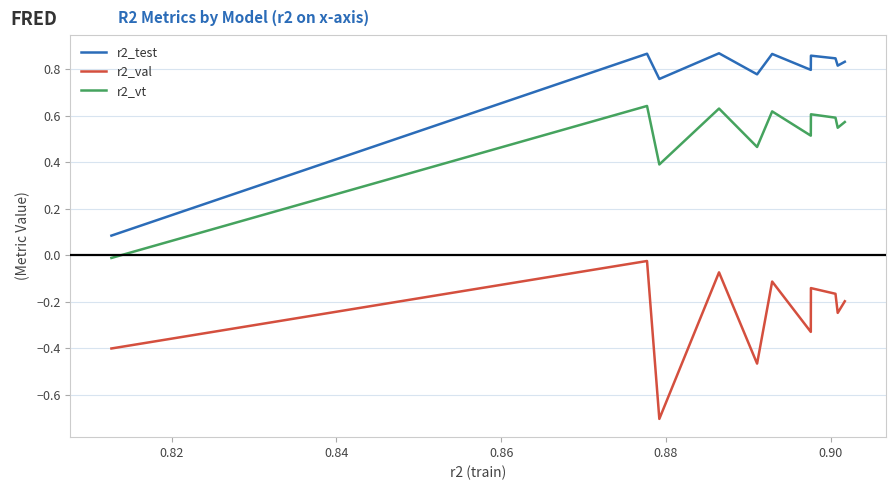

What is the minimum value shown in the chart?

-0.7